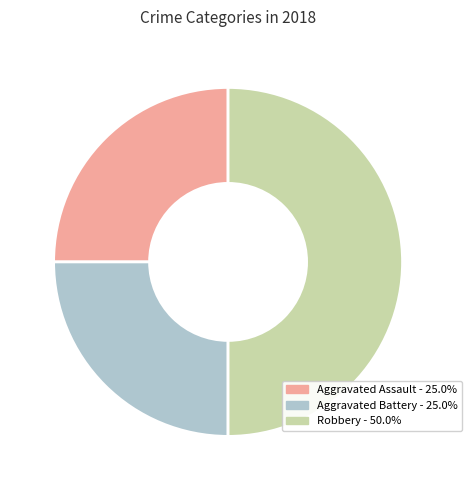

What is the largest slice in the pie chart?

Robbery